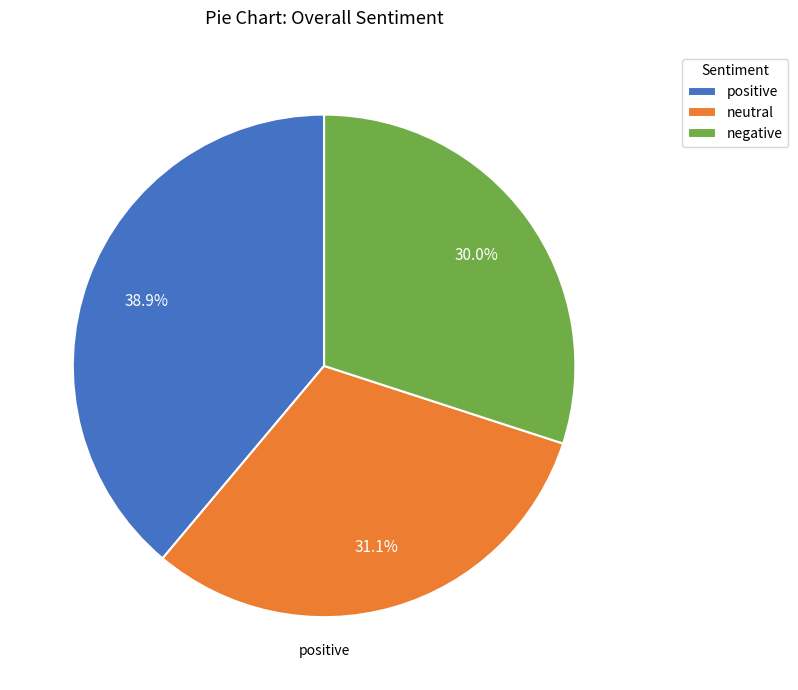

To the nearest percent, what is the difference between the negative and neutral slice percentages?

1%